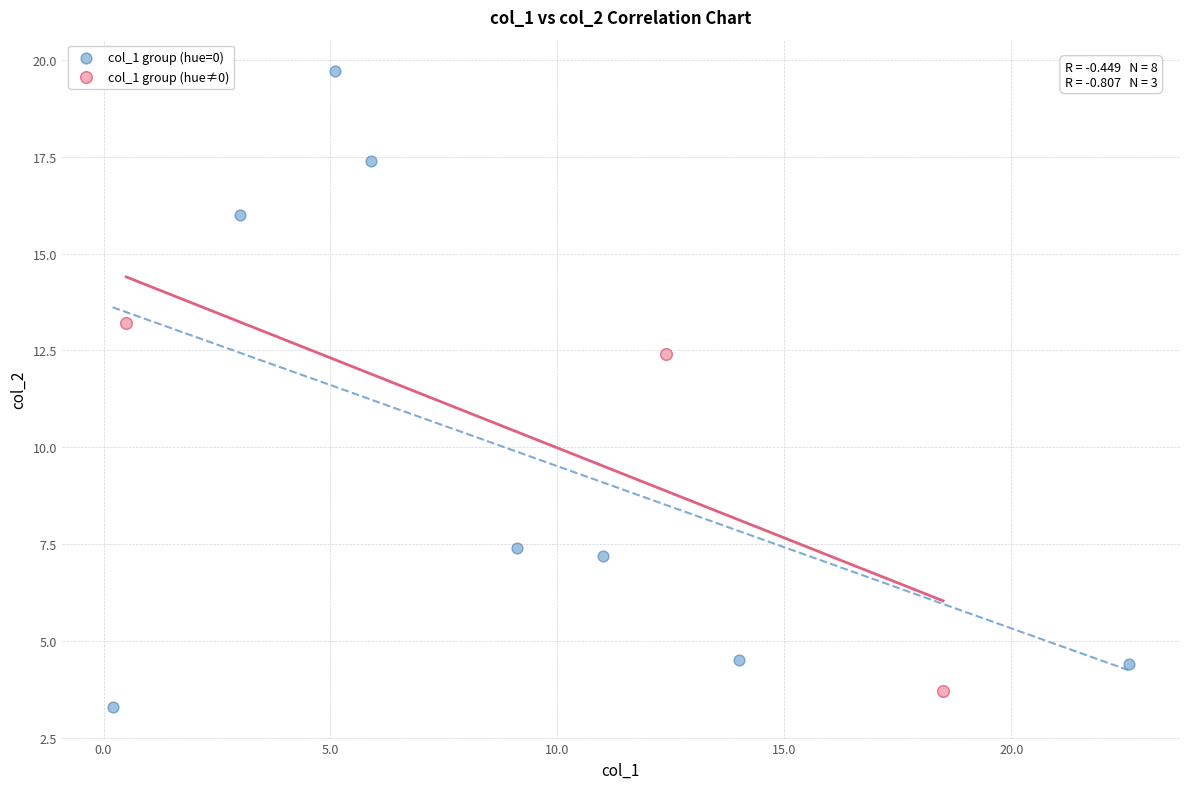

What are all the series names shown in the legend?

col_1 group (hue=0), col_1 group (hue≠0)